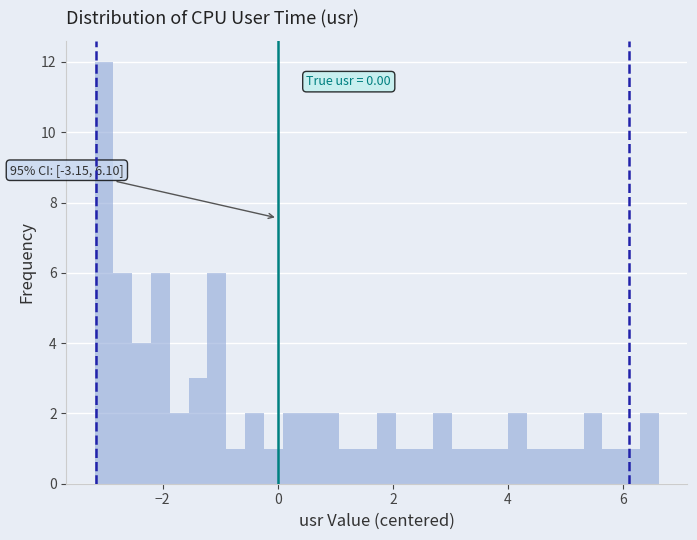

Read against the x-axis, roughly where is the centre of the tallest bar?

-3.0